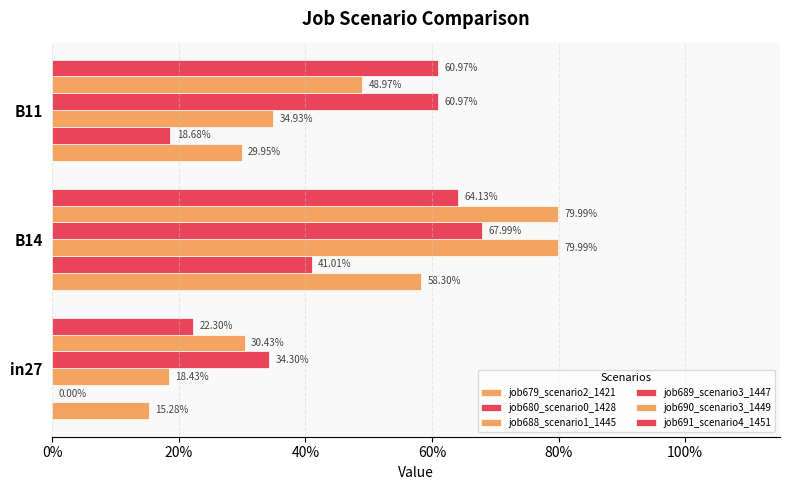

How many bars are there in total?

18